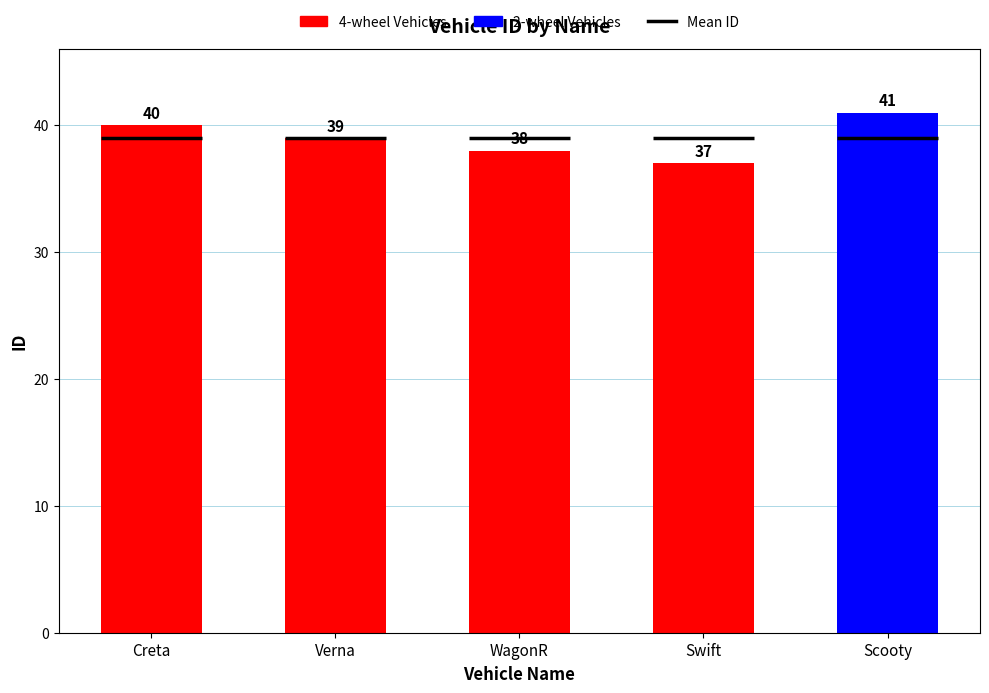

What is the label of the 5th bar from the left?

Scooty